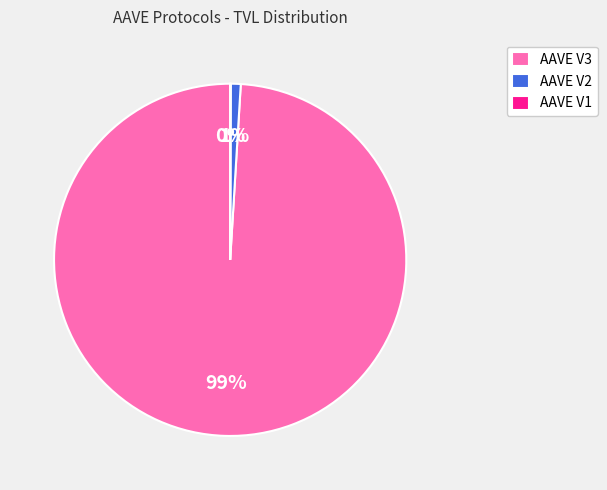

Which has a higher value, AAVE V3 or AAVE V2?

AAVE V3